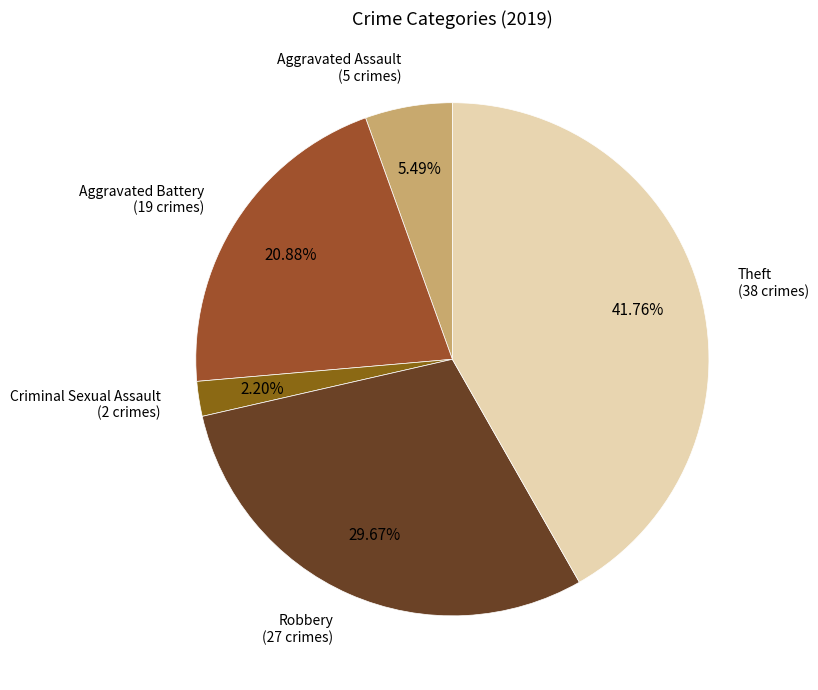

Does Theft represent more than half of the total?

No